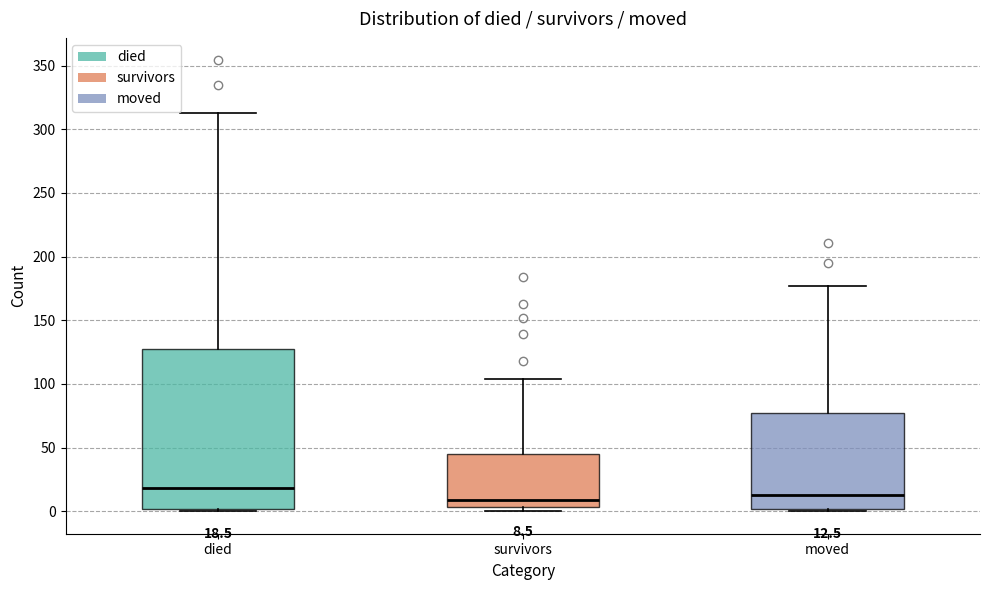

Comparing the boxes themselves (not the whiskers), which one is the tallest?

died